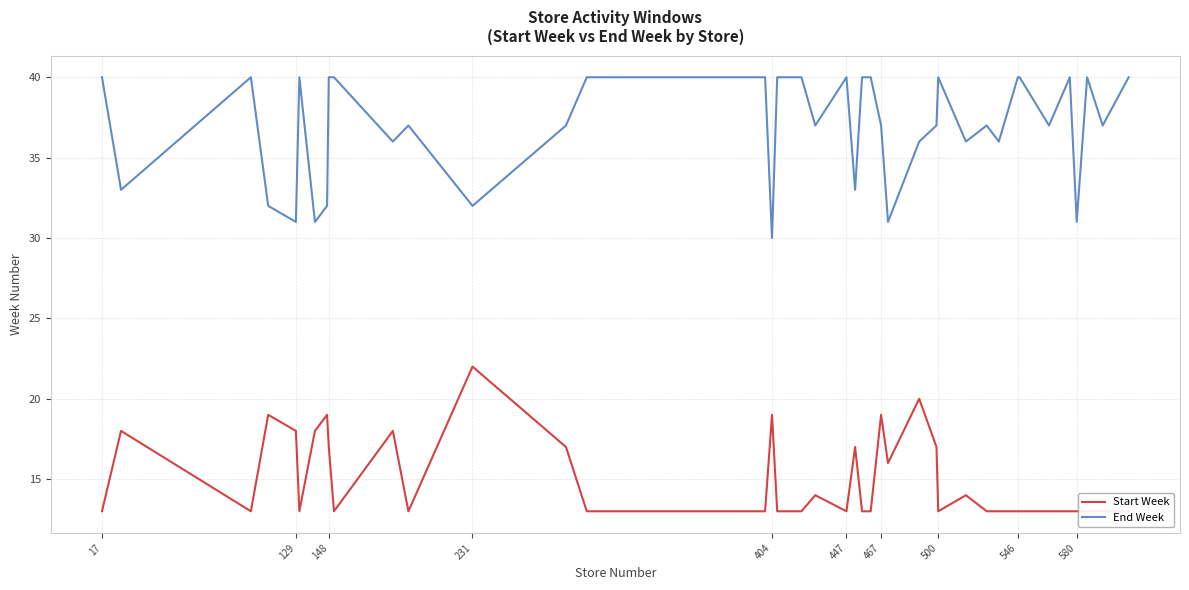

At which label does End Week reach its minimum?

404